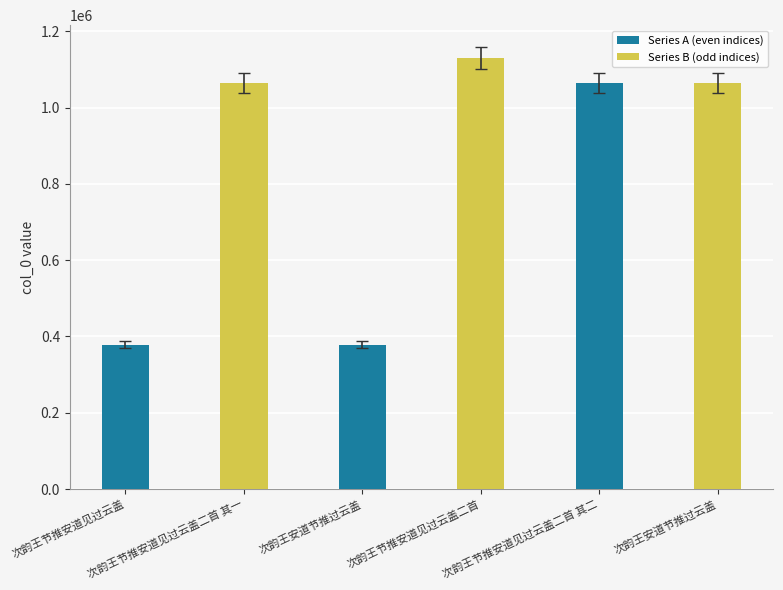

How many categories are shown in the chart?

6